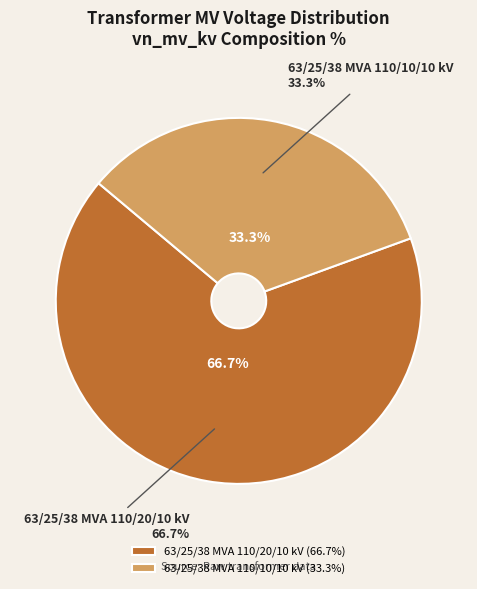

Does 63/25/38 MVA 110/10/10 kV represent more than half of the total?

No